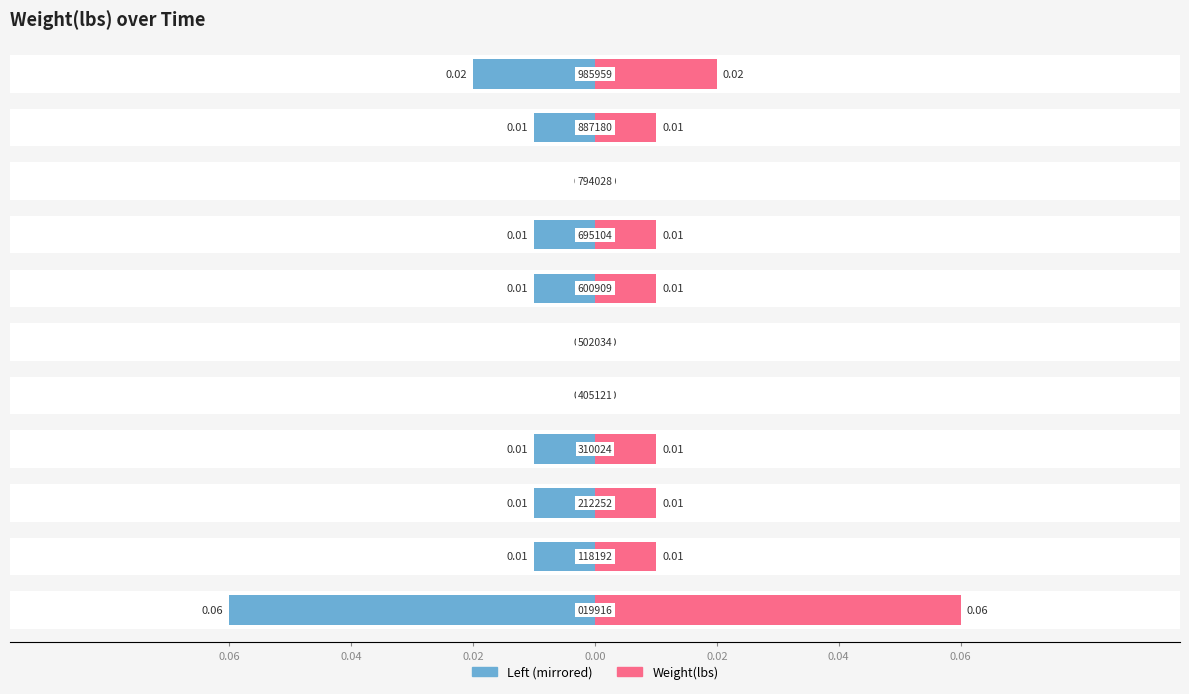

Which series has the largest total across all categories?

Weight(lbs) (right)